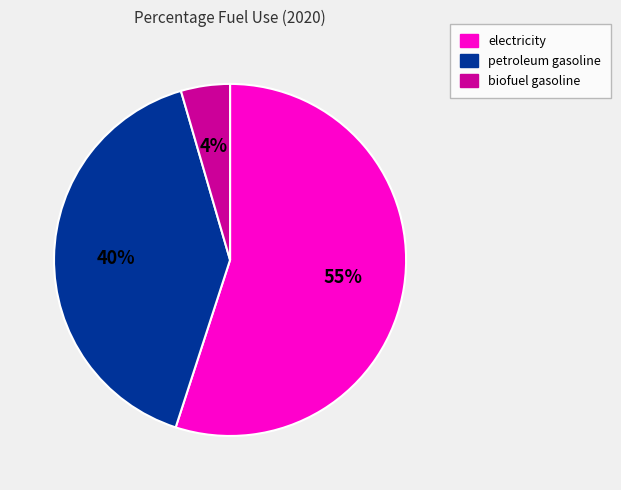

Is the sum of electricity and biofuel gasoline greater than half?

Yes